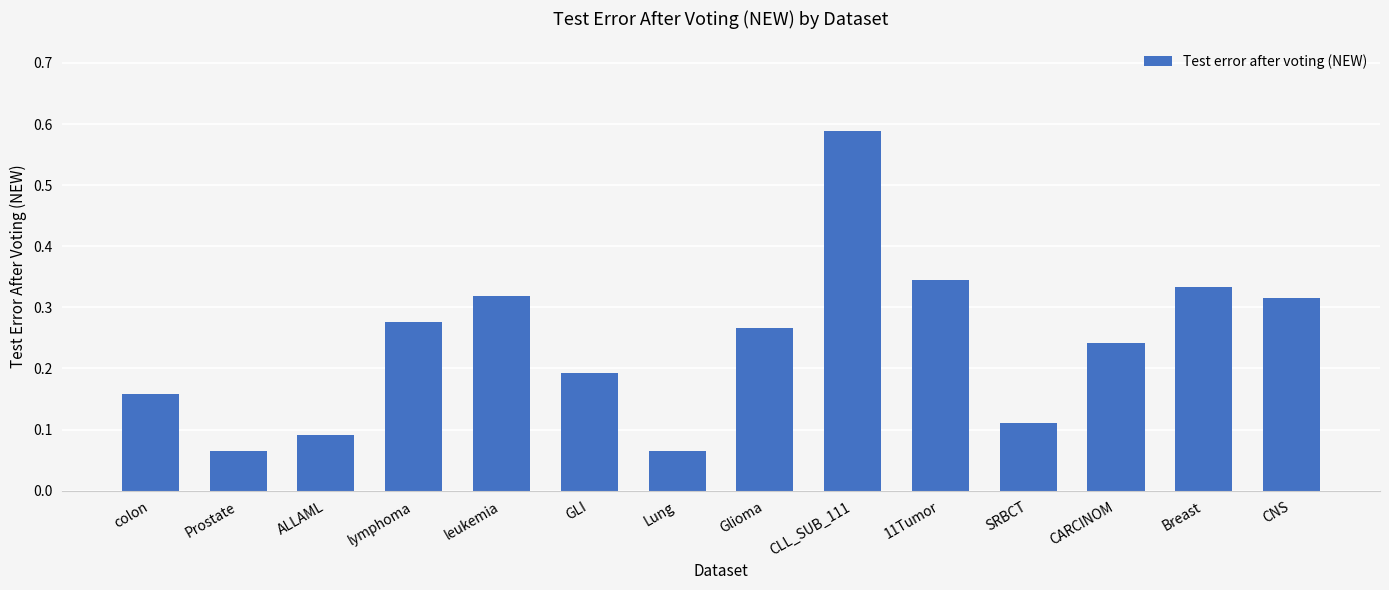

What is the sum of the values at CNS and ALLAML?

0.4